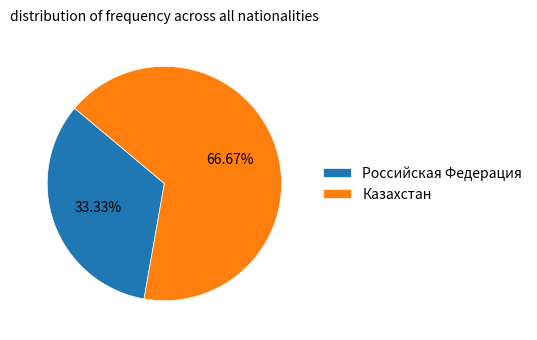

Rank the categories by value from lowest to highest.

Российская Федерация, Казахстан